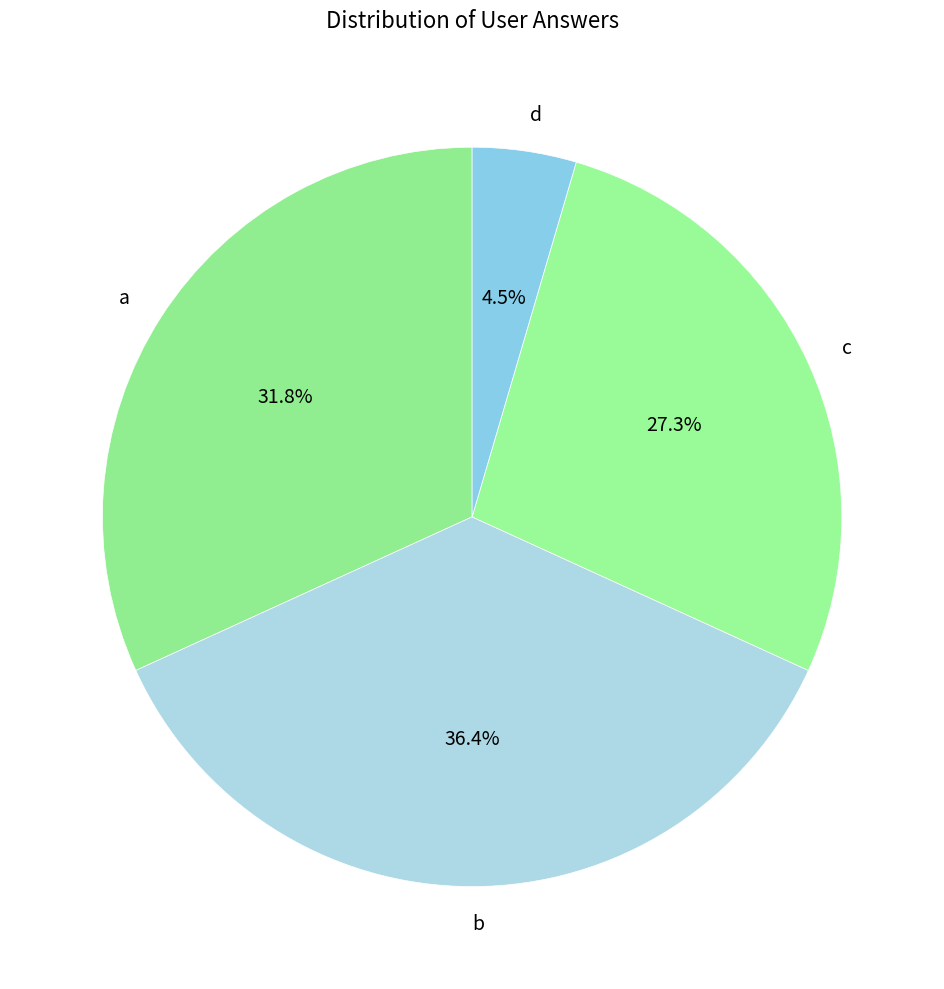

Which has a higher value, d or a?

a